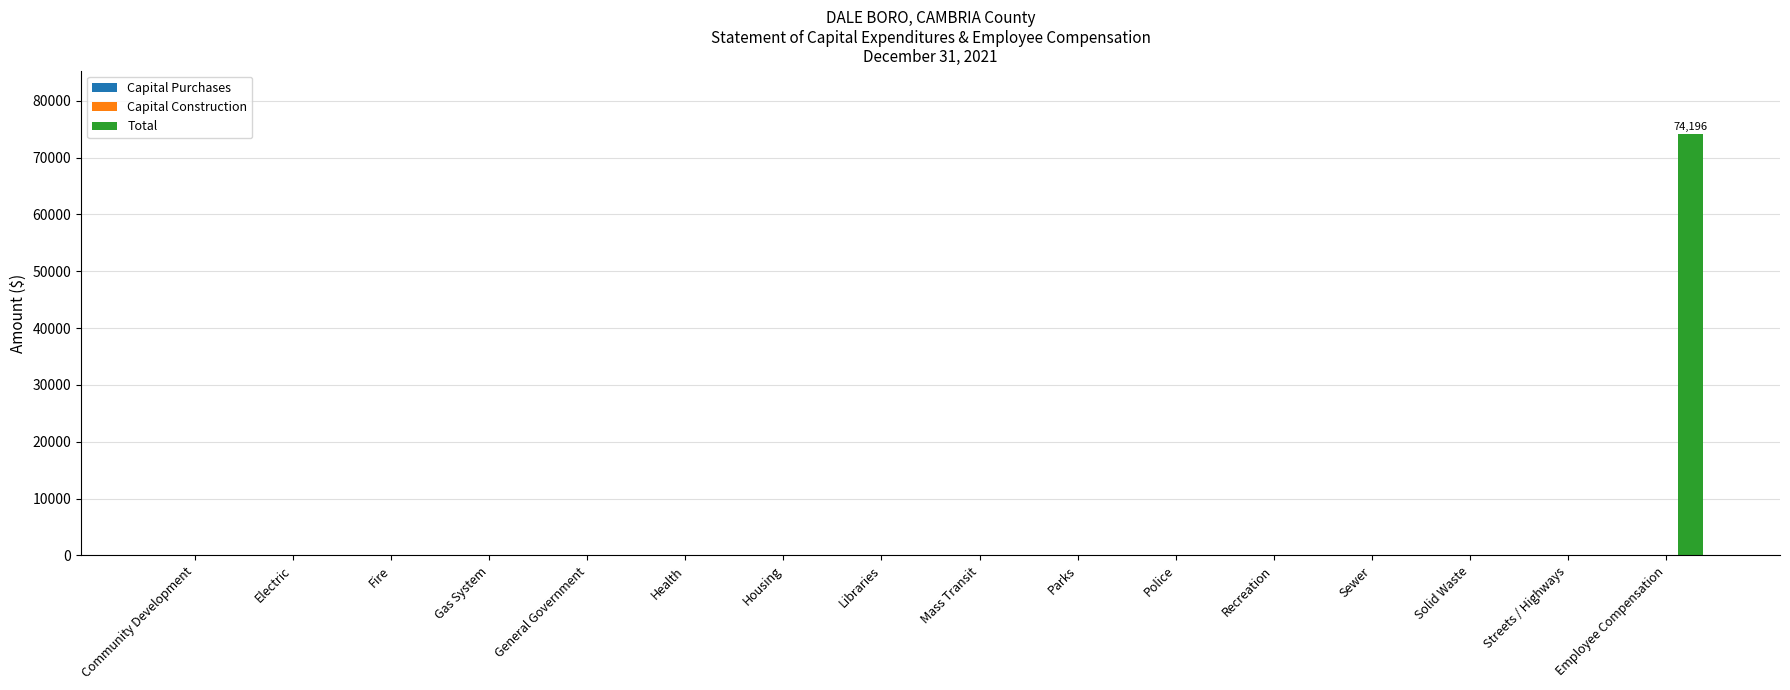

The chart shows a value of 0 at Solid Waste. True or false?

True